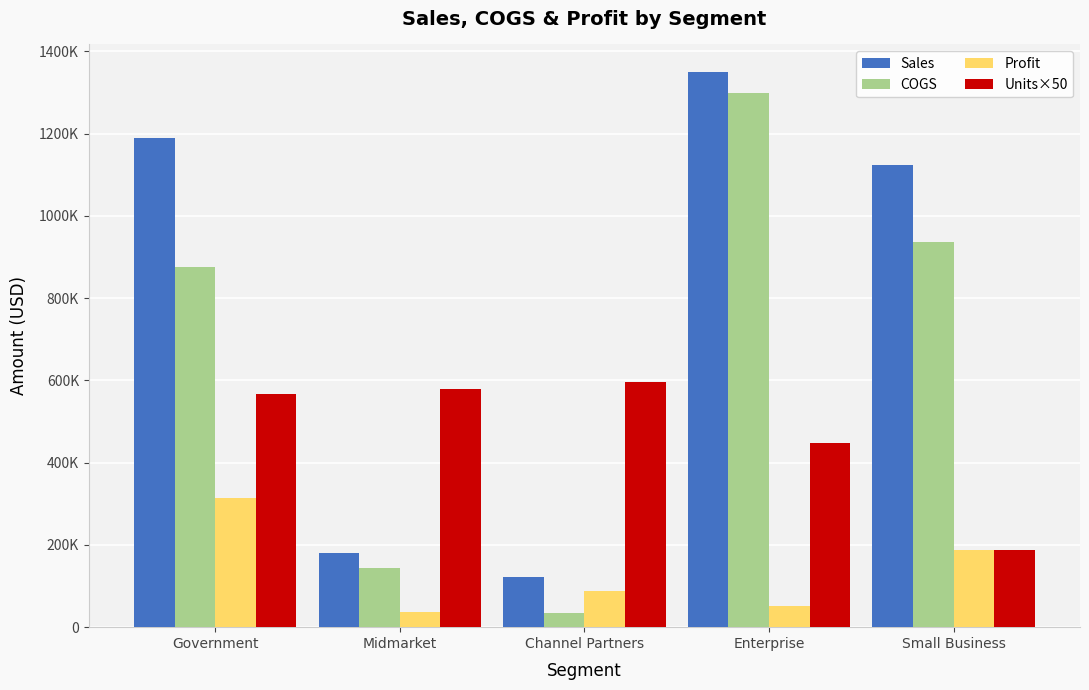

Is it true that Profit equals 50982 at Enterprise?

True